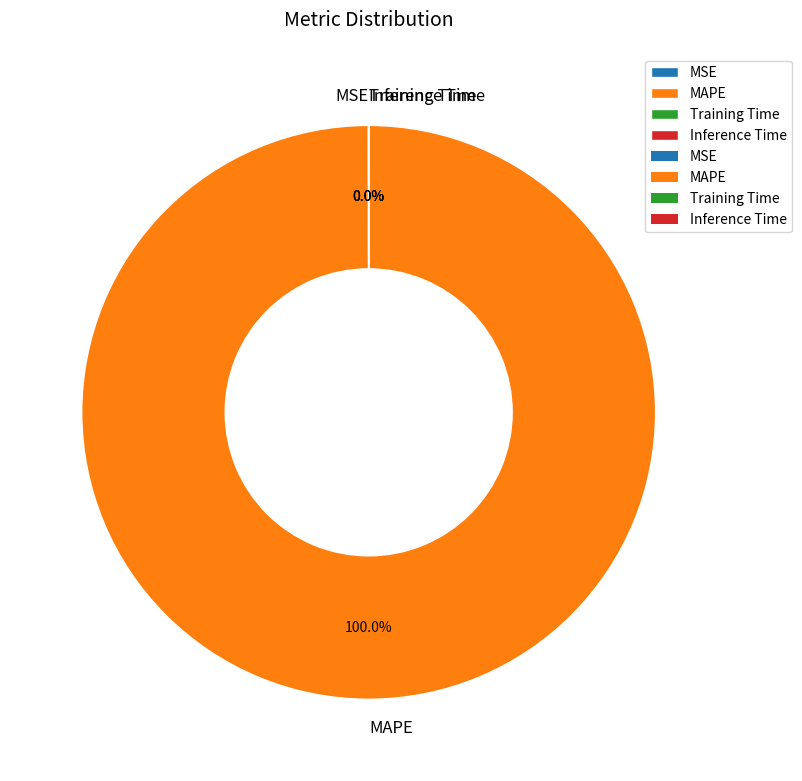

Which category has the biggest portion of the pie?

MAPE